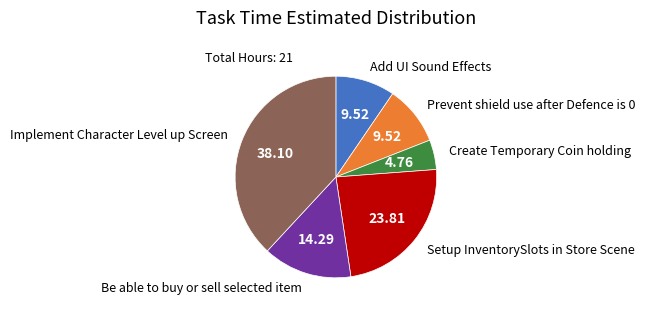

Count the number of slices in the pie.

6